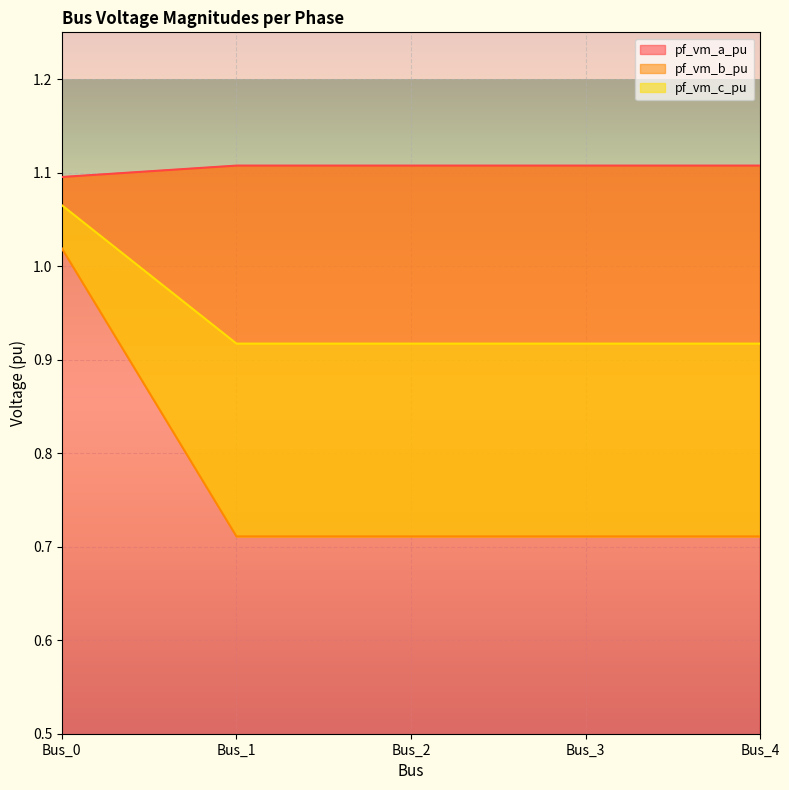

The pf_vm_a_pu series shows 2.0 at Bus_3. True or false?

False